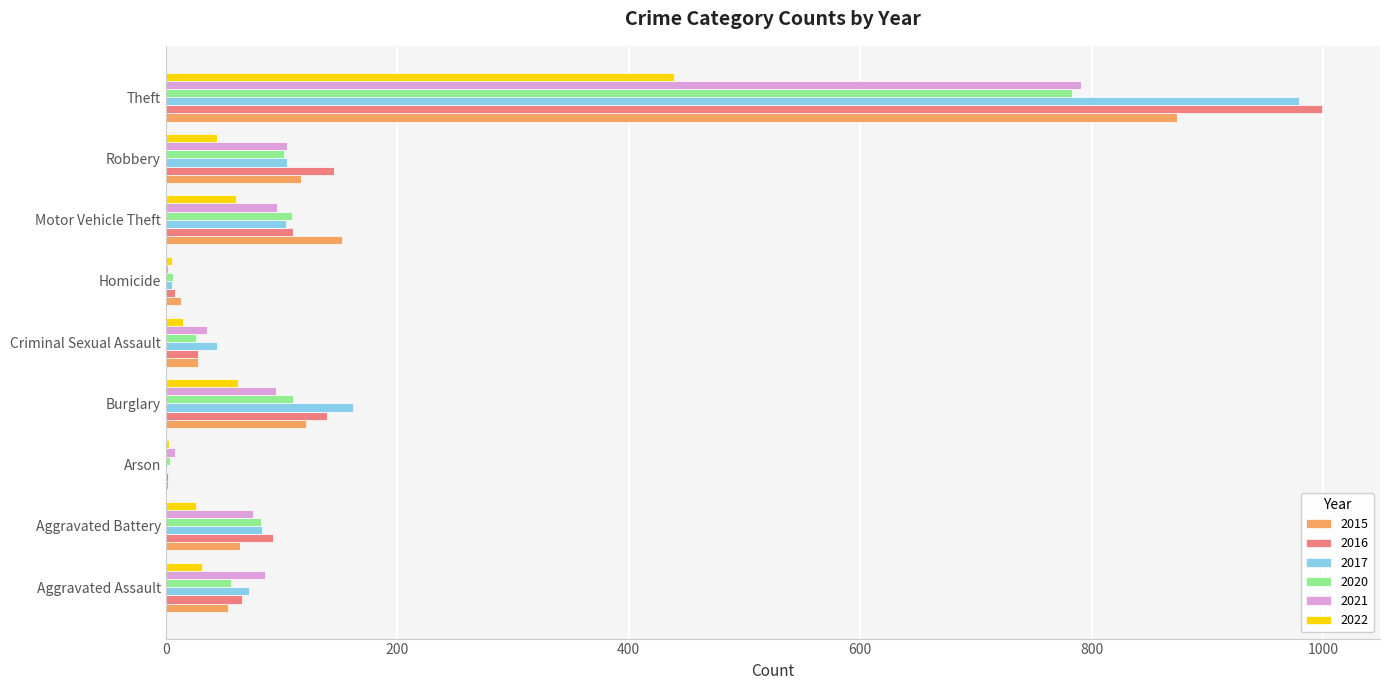

Read the 2015 value at Burglary, to the nearest 10.

120